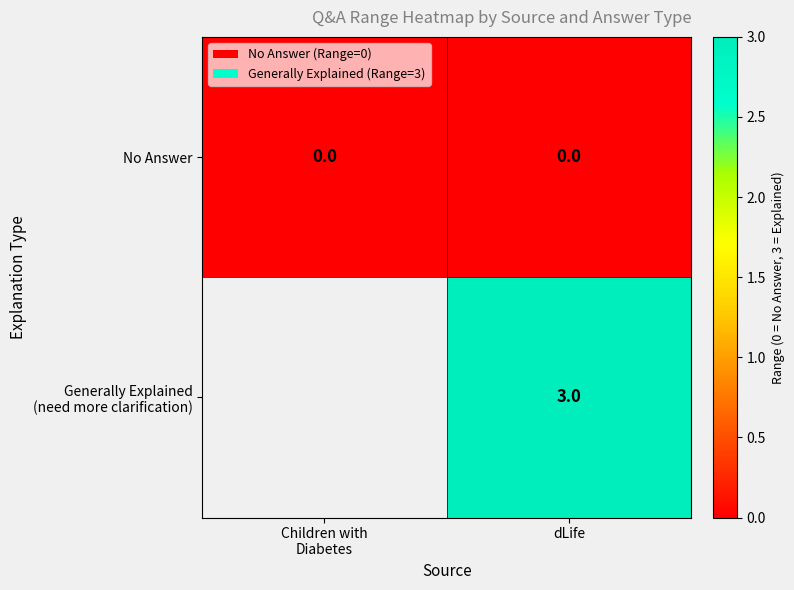

How many data points does each series have?

2